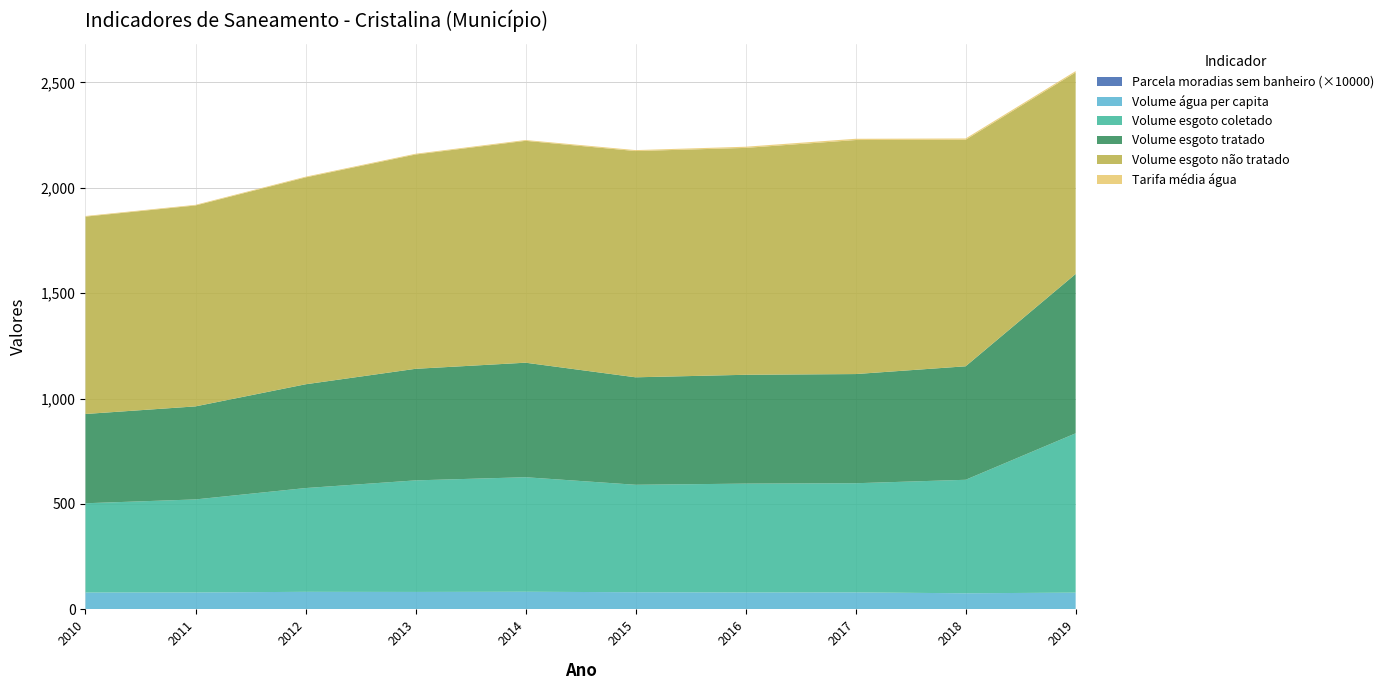

Reading left to right, transcribe all the data shown in this chart.

Parcela_moradias_sem_banheiro: 2010=0.0	2011=0.0	2012=0.0	2013=0.0	2014=0.0	2015=0.0	2016=0.0	2017=0.0	2018=0.0	2019=0.0
Volume_agua_per_capita: 2010=80.0	2011=80.4	2012=83.3	2013=82.8	2014=83.7	2015=81.4	2016=80.3	2017=80.6	2018=76.5	2019=79.5
Volume_esgoto_coletado: 2010=423.5	2011=441.3	2012=492.3	2013=529.2	2014=543.3	2015=509.8	2016=516.3	2017=517.9	2018=538.4	2019=755.8
Volume_esgoto_tratado: 2010=423.5	2011=441.3	2012=492.3	2013=529.2	2014=543.3	2015=509.8	2016=516.3	2017=517.9	2018=538.4	2019=755.8
Volume_esgoto_nao_tratado: 2010=936.2	2011=953.0	2012=981.3	2013=1016.6	2014=1052.5	2015=1073.3	2016=1076.3	2017=1110.2	2018=1074.6	2019=956.3
Tarifa_media_agua: 2010=2.9	2011=3.1	2012=3.4	2013=3.6	2014=3.8	2015=4.5	2016=5.5	2017=6.0	2018=6.1	2019=6.2